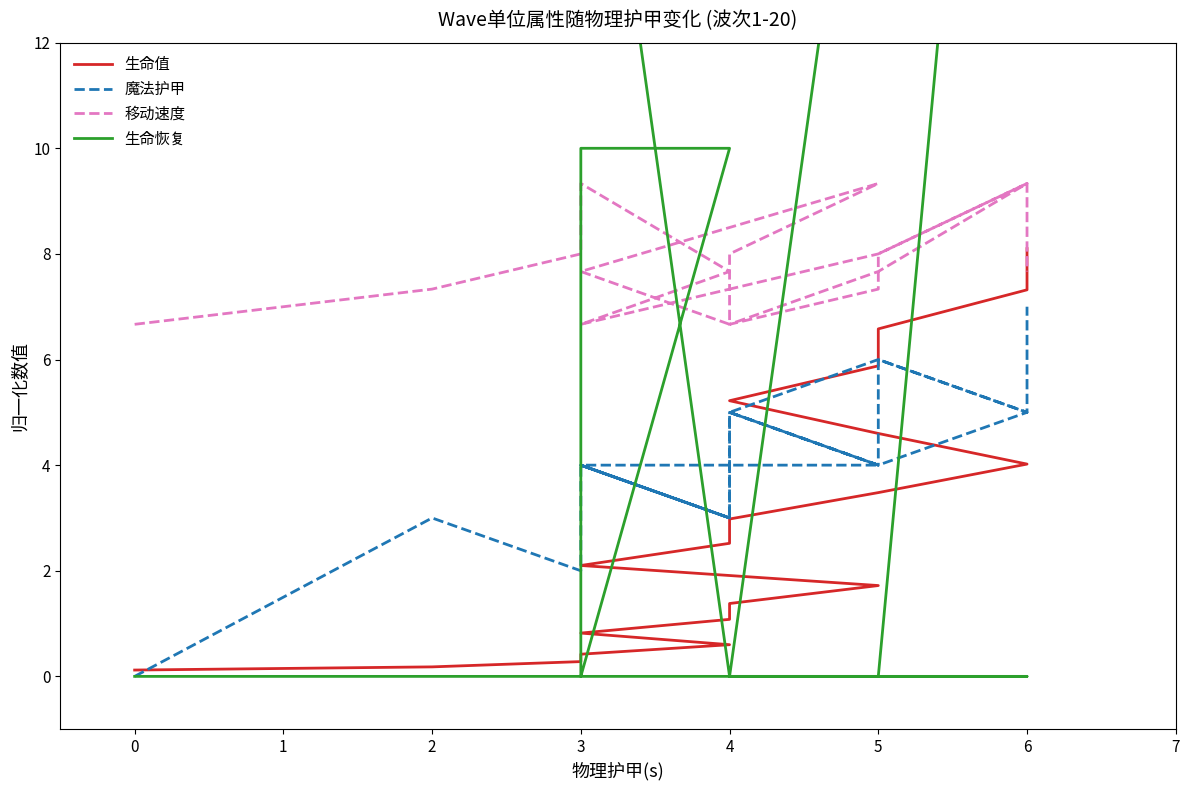

The value of 生命值 at 4 is 4.8. True or false?

False